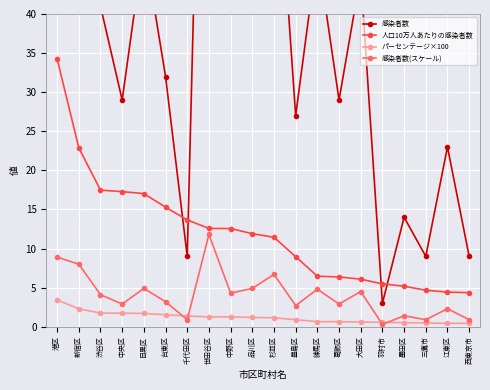

True or false: 人口10万人あたりの感染者数 and 感染者数(スケール) cross at least once.

False